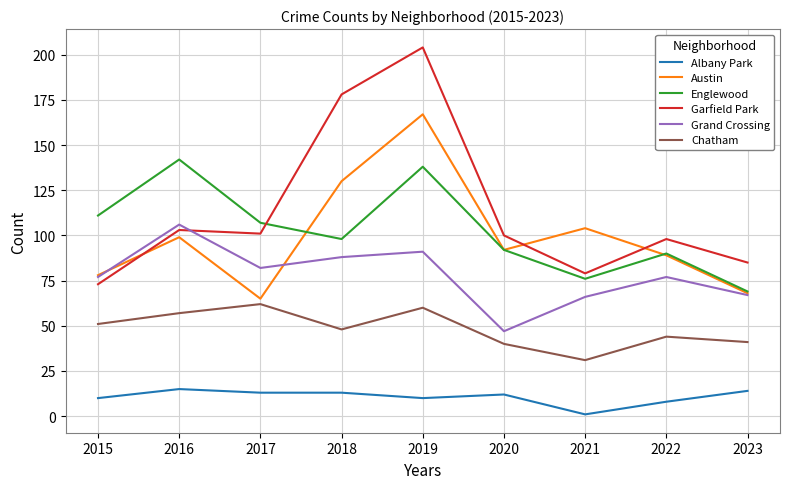

Reading right to left, transcribe all the data shown in this chart.

Albany Park: 2023=14	2022=8	2021=1	2020=12	2019=10	2018=13	2017=13	2016=15	2015=10
Austin: 2023=68	2022=89	2021=104	2020=92	2019=167	2018=130	2017=65	2016=99	2015=78
Englewood: 2023=69	2022=90	2021=76	2020=92	2019=138	2018=98	2017=107	2016=142	2015=111
Garfield Park: 2023=85	2022=98	2021=79	2020=100	2019=204	2018=178	2017=101	2016=103	2015=73
Grand Crossing: 2023=67	2022=77	2021=66	2020=47	2019=91	2018=88	2017=82	2016=106	2015=77
Chatham: 2023=41	2022=44	2021=31	2020=40	2019=60	2018=48	2017=62	2016=57	2015=51